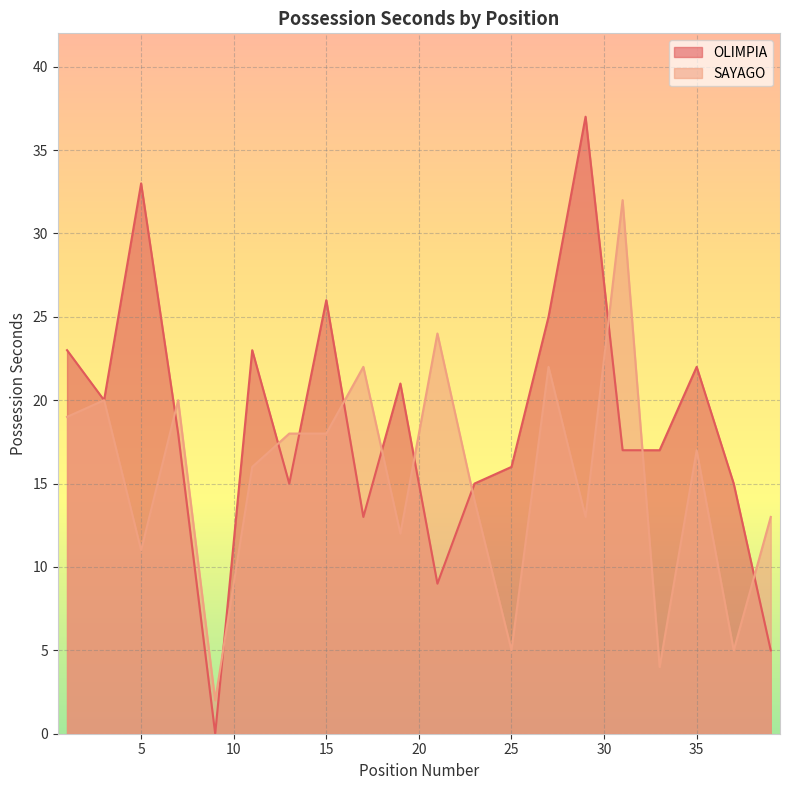

What is the value of the OLIMPIA point at the 17th from the left?

17